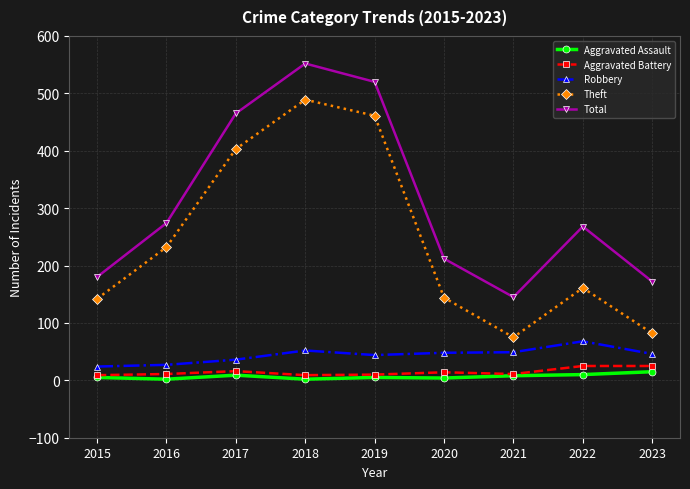

Which series has the widest spread of values?

Theft